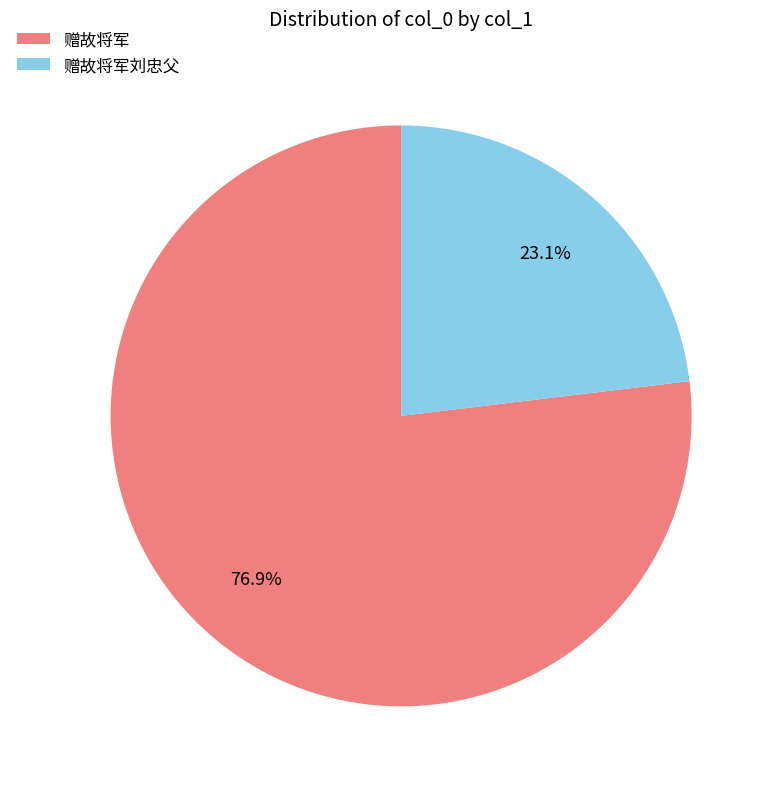

Does 赠故将军 represent more than half of the total?

Yes